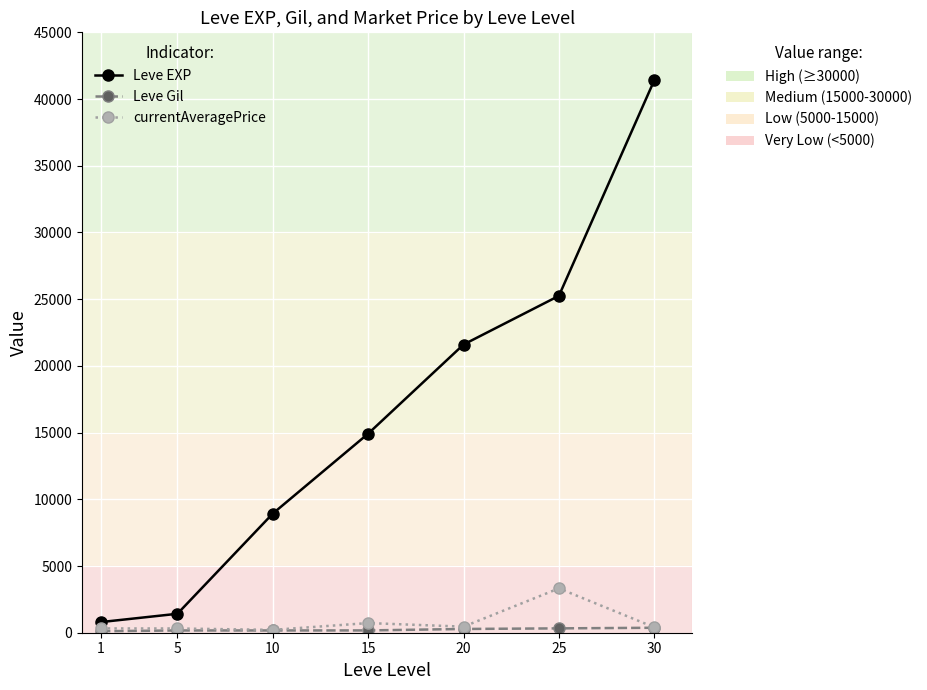

At which category is the sum across all series the highest?

30